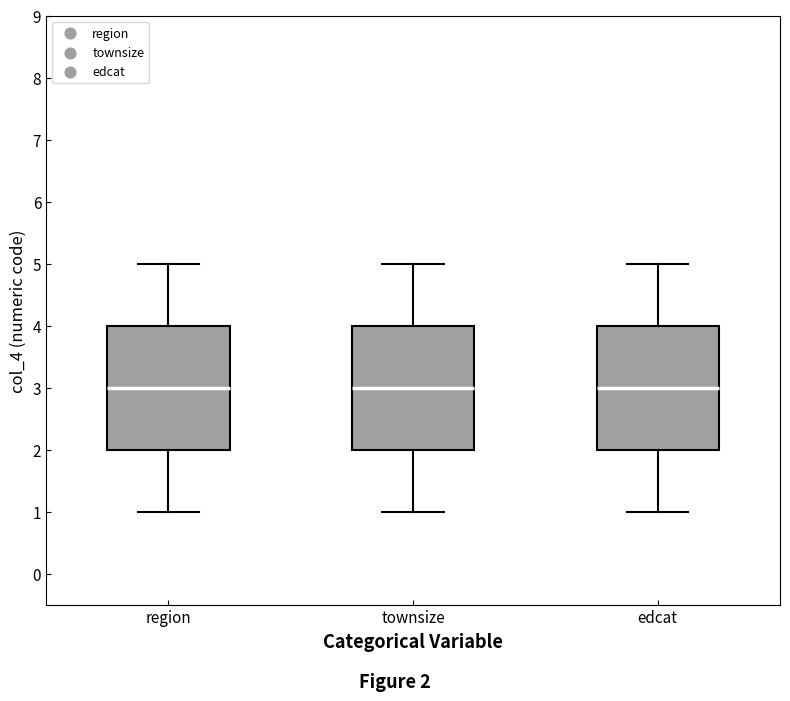

Reading left to right, transcribe this box plot: for each box, give where its median line is, the range the box spans, and where its two whiskers end, as read against the y-axis. The values are not printed on the chart, so give them approximately, as read against the axis.

region: median 3, box 2 to 4, whiskers 1 to 5
townsize: median 3, box 2 to 4, whiskers 1 to 5
edcat: median 3, box 2 to 4, whiskers 1 to 5